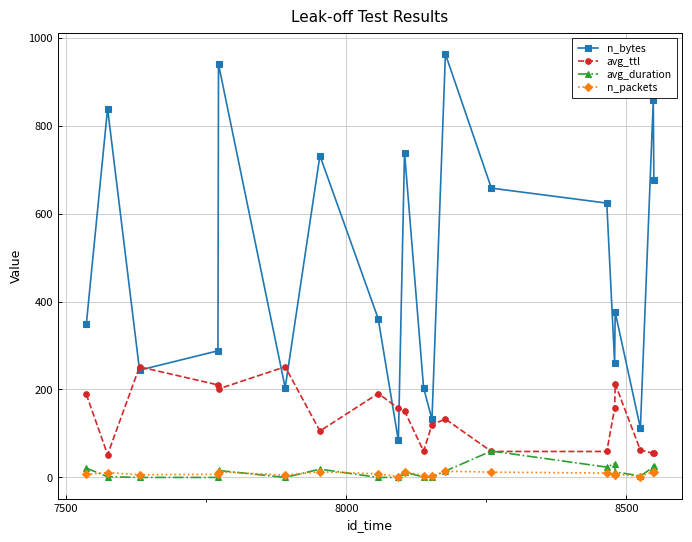

What is the highest value of the n_bytes series?

963.0